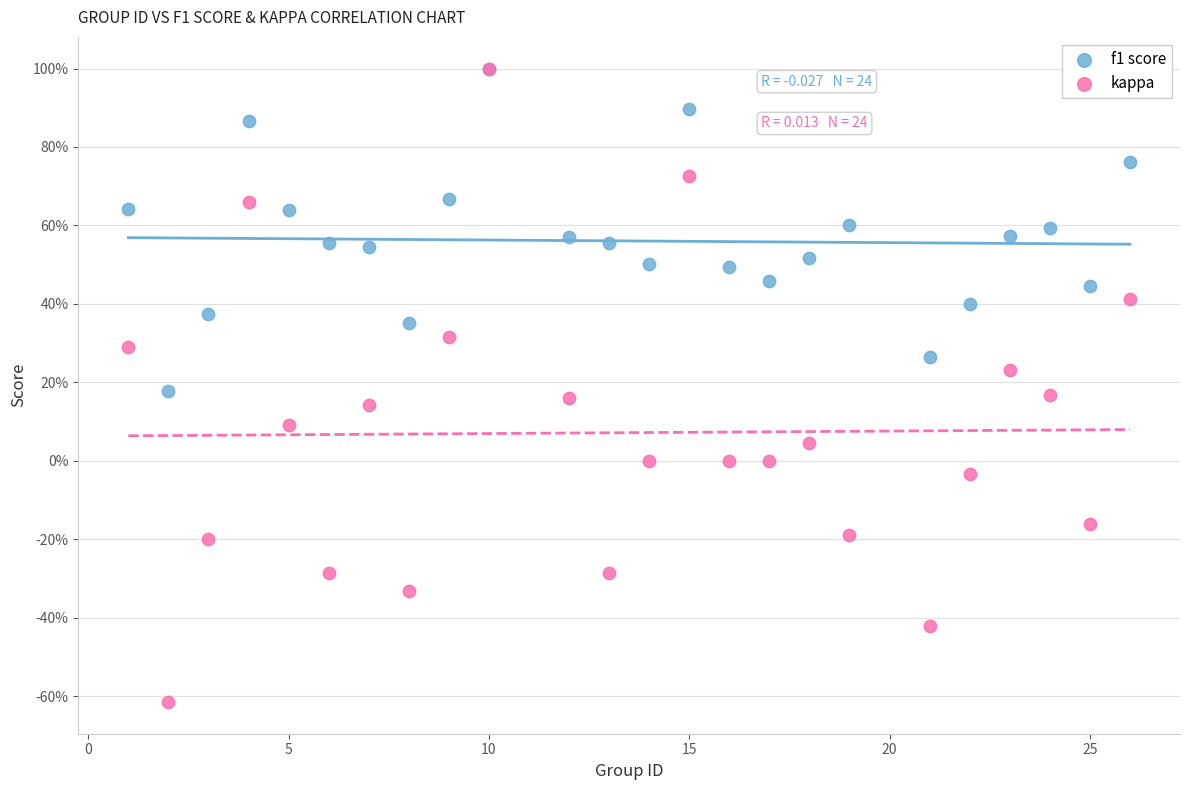

What are all the series names shown in the legend?

f1 score, kappa